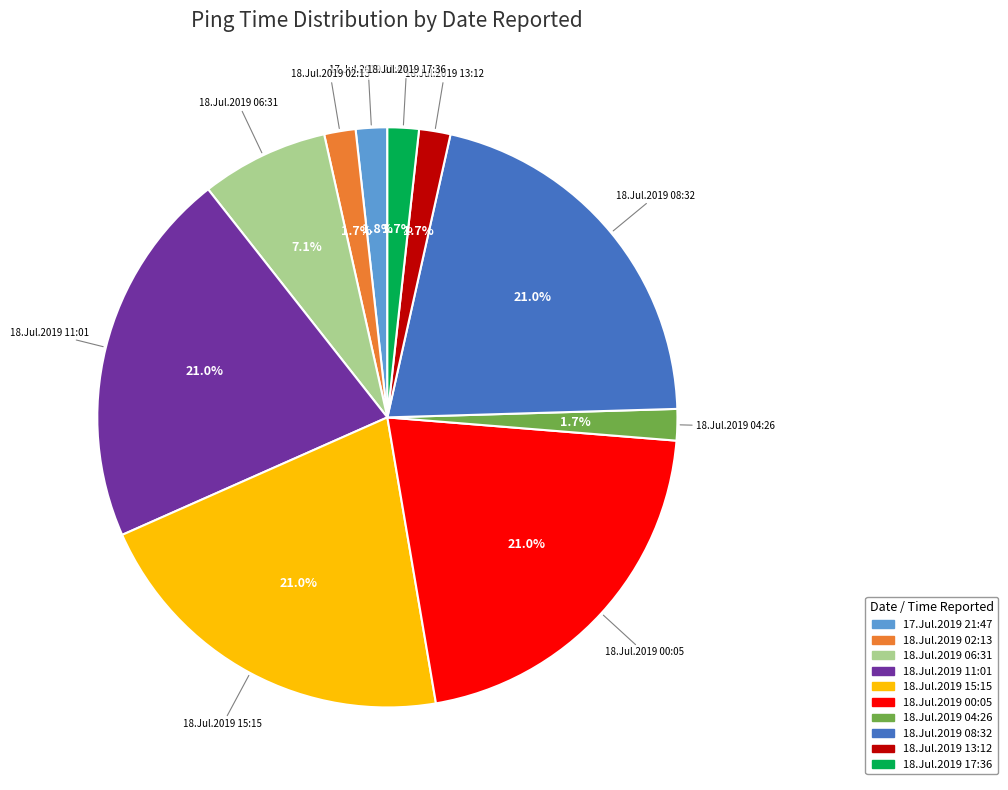

True or false: 18.Jul.2019 08:32 accounts for 31% of the total.

False